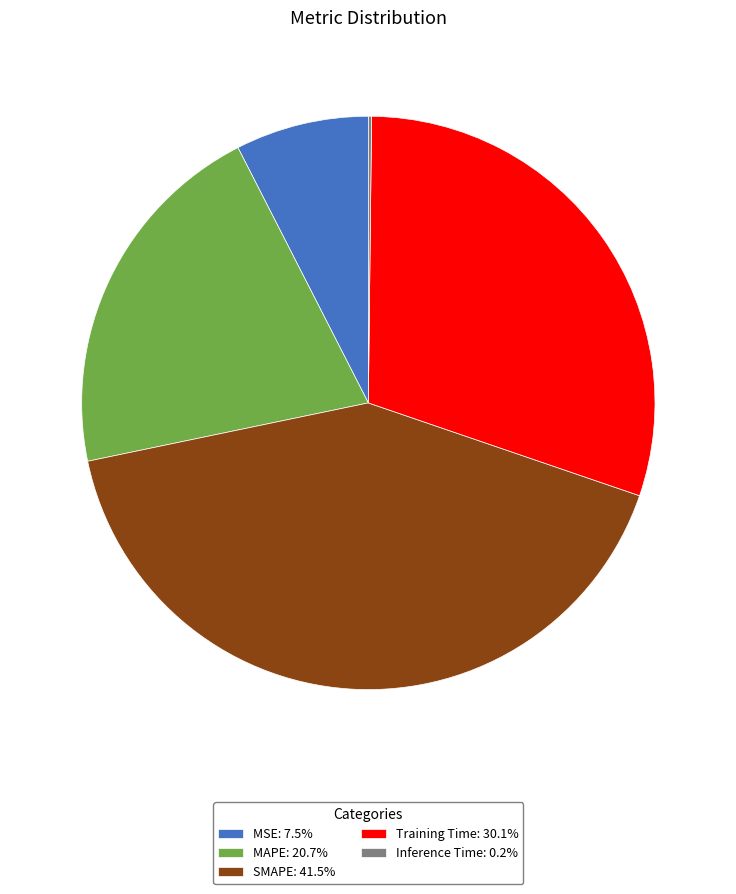

Is there a majority slice in this chart?

No